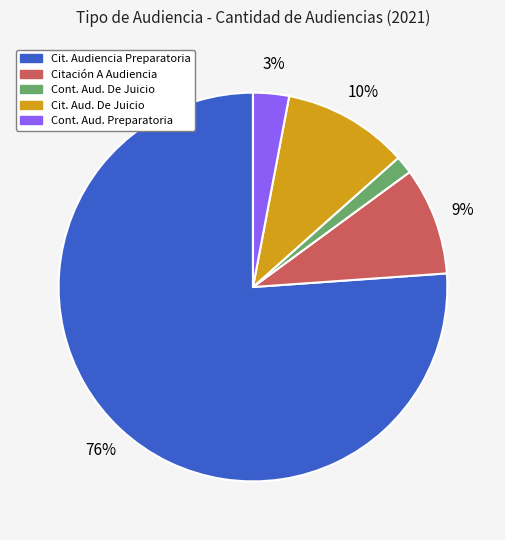

To the nearest percent, what is the average slice percentage?

20%